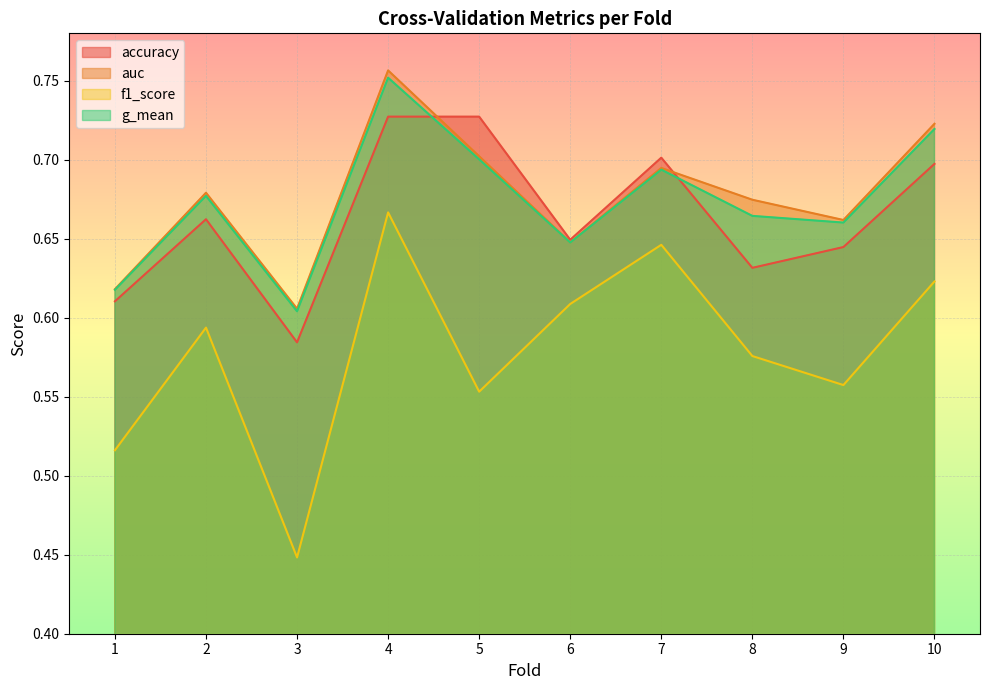

What is the sum of all auc values?

6.8